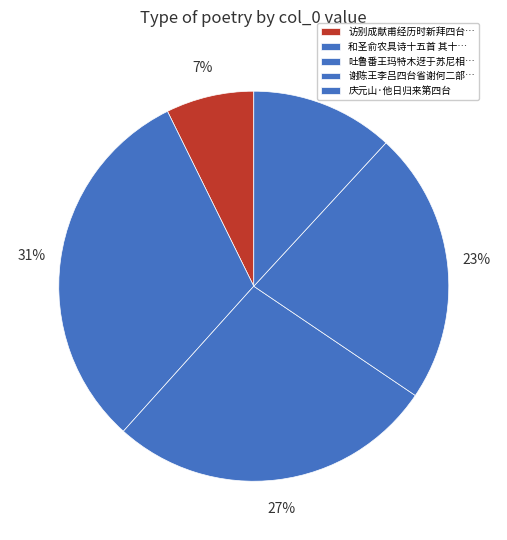

Which slice is the smallest?

访别成献甫经历时新拜四台御史之命